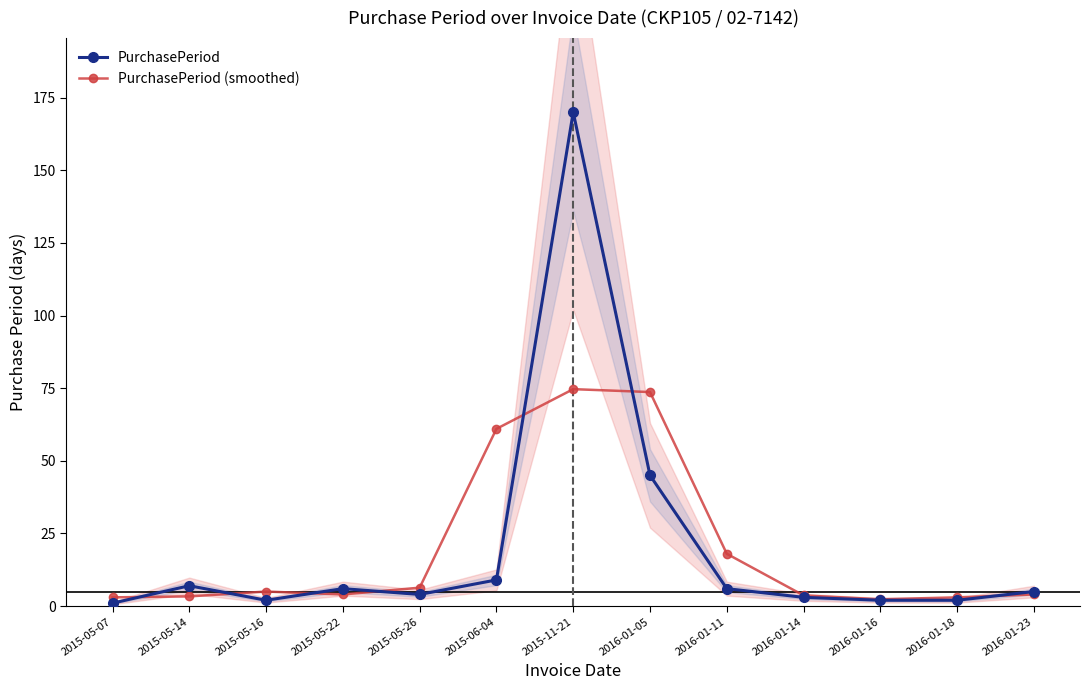

Where does the PurchasePeriod series first go above 5?

2015-05-14